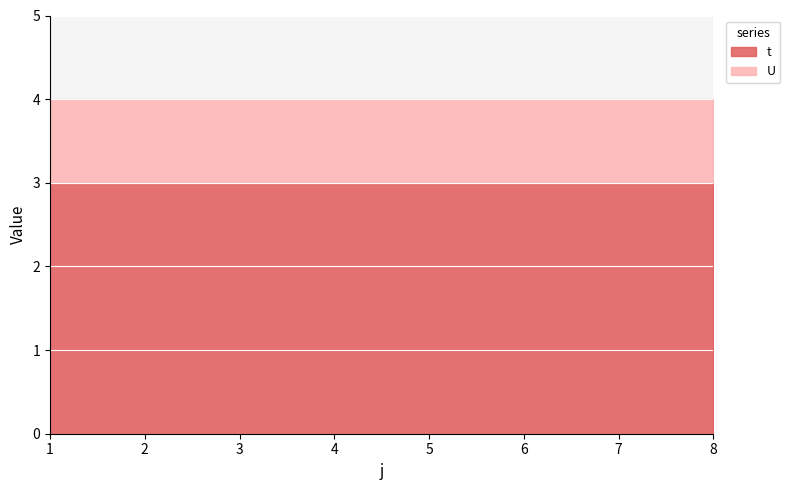

What is the approximate value of t at 5?

3